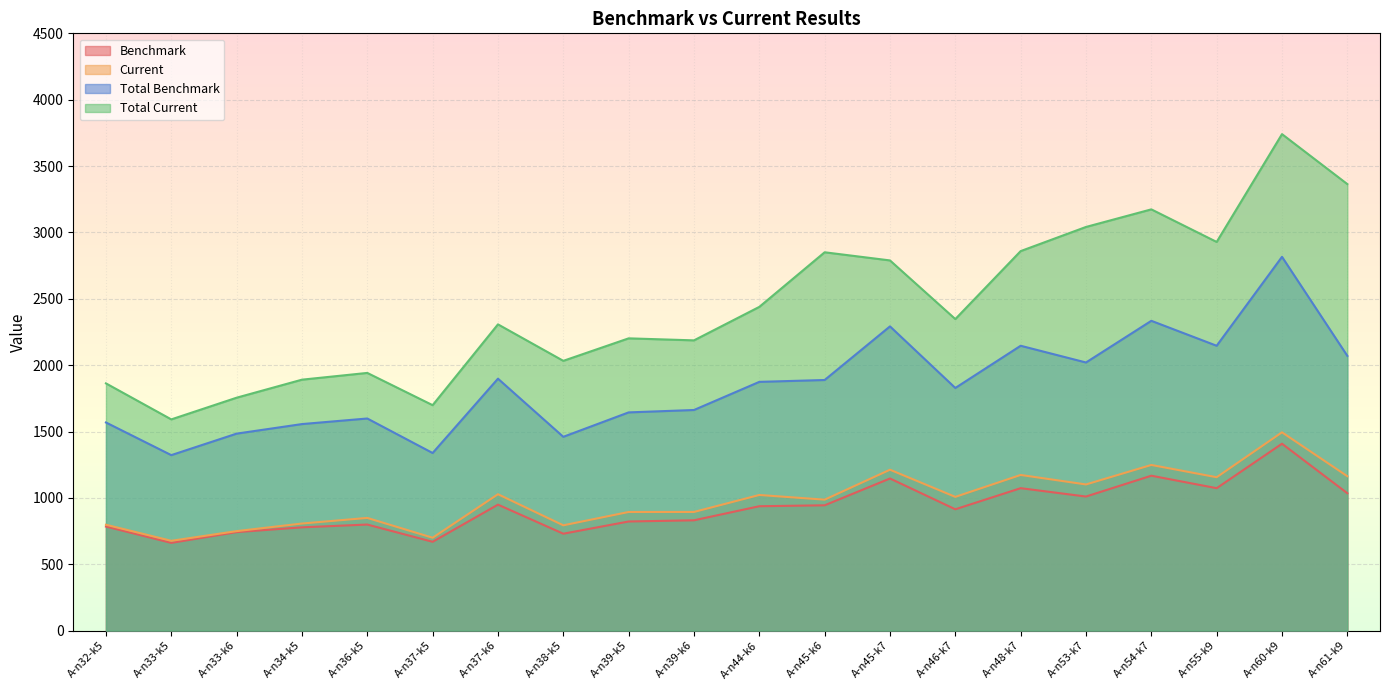

Where is the first local maximum for Benchmark?

A-n36-k5